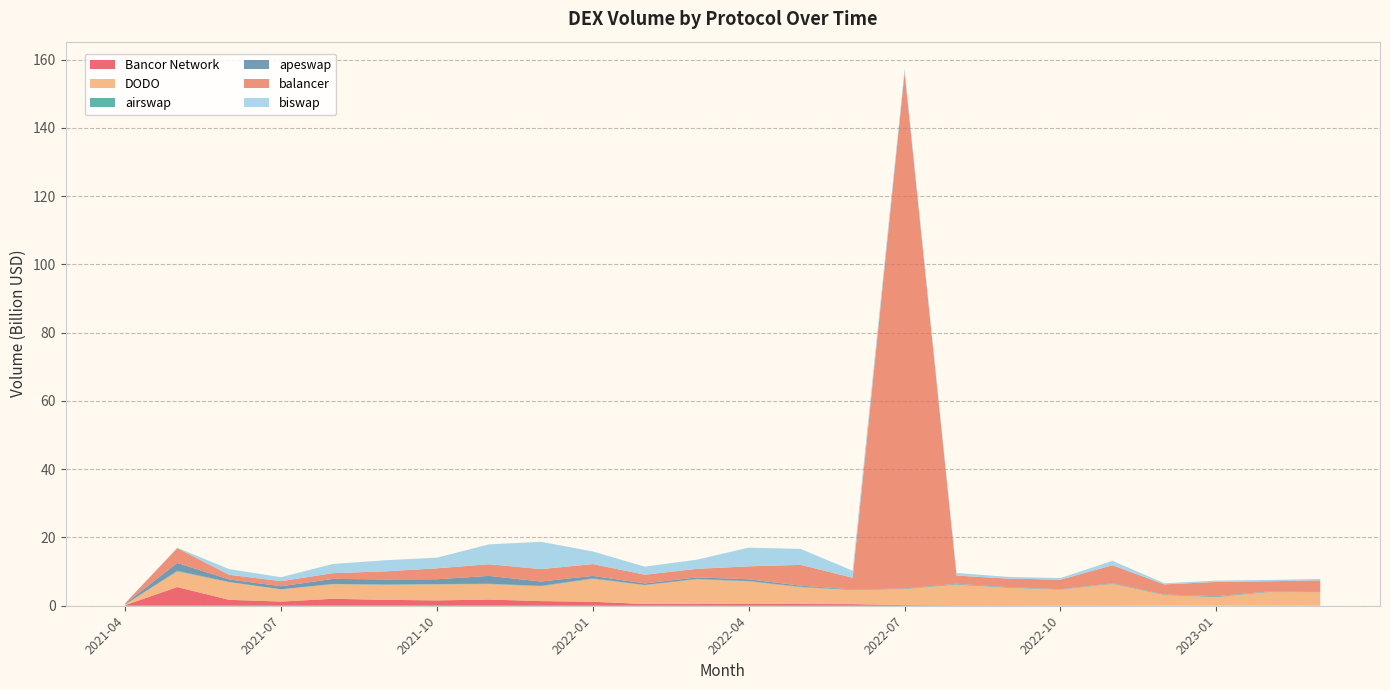

Reading left to right, transcribe all the data shown in this chart.

Bancor Network: 2021-04=0.2	2021-05=5.5	2021-06=1.7	2021-07=1.2	2021-08=2.0	2021-09=1.7	2021-10=1.6	2021-11=1.8	2021-12=1.4	2022-01=1.2	2022-02=0.5	2022-03=0.5	2022-04=0.6	2022-05=0.5	2022-06=0.5	2022-07=0.2	2022-08=0.1	2022-09=0.1	2022-10=0.1	2022-11=0.1	2022-12=0.0	2023-01=0.0	2023-02=0.0	2023-03=0.0
DODO: 2021-04=0.2	2021-05=4.6	2021-06=5.2	2021-07=3.6	2021-08=4.3	2021-09=4.4	2021-10=4.7	2021-11=4.5	2021-12=4.3	2022-01=6.7	2022-02=5.5	2022-03=7.2	2022-04=6.5	2022-05=4.9	2022-06=4.1	2022-07=4.7	2022-08=6.1	2022-09=5.2	2022-10=4.6	2022-11=6.3	2022-12=3.1	2023-01=2.5	2023-02=4.0	2023-03=4.0
airswap: 2021-04=0.0	2021-05=0.2	2021-06=0.1	2021-07=0.0	2021-08=0.1	2021-09=0.1	2021-10=0.1	2021-11=0.1	2021-12=0.1	2022-01=0.2	2022-02=0.1	2022-03=0.1	2022-04=0.1	2022-05=0.2	2022-06=0.1	2022-07=0.1	2022-08=0.2	2022-09=0.1	2022-10=0.1	2022-11=0.1	2022-12=0.1	2023-01=0.2	2023-02=0.1	2023-03=0.2
apeswap: 2021-04=0.2	2021-05=2.3	2021-06=0.7	2021-07=0.9	2021-08=1.5	2021-09=1.5	2021-10=1.4	2021-11=2.3	2021-12=1.3	2022-01=0.7	2022-02=0.4	2022-03=0.4	2022-04=0.5	2022-05=0.3	2022-06=0.1	2022-07=0.1	2022-08=0.1	2022-09=0.1	2022-10=0.1	2022-11=0.1	2022-12=0.1	2023-01=0.0	2023-02=0.1	2023-03=0.0
balancer: 2021-04=0.1	2021-05=4.3	2021-06=1.4	2021-07=1.5	2021-08=1.7	2021-09=2.4	2021-10=3.2	2021-11=3.4	2021-12=3.6	2022-01=3.5	2022-02=2.5	2022-03=2.5	2022-04=3.8	2022-05=6.1	2022-06=3.4	2022-07=151.1	2022-08=2.4	2022-09=2.5	2022-10=2.8	2022-11=5.3	2022-12=3.0	2023-01=4.2	2023-02=3.0	2023-03=3.2
biswap: 2021-04=0.0	2021-05=0.1	2021-06=1.7	2021-07=1.2	2021-08=2.7	2021-09=3.3	2021-10=3.1	2021-11=5.8	2021-12=8.0	2022-01=3.7	2022-02=2.4	2022-03=2.7	2022-04=5.5	2022-05=4.7	2022-06=2.1	2022-07=1.2	2022-08=0.8	2022-09=0.5	2022-10=0.5	2022-11=1.3	2022-12=0.3	2023-01=0.4	2023-02=0.4	2023-03=0.4